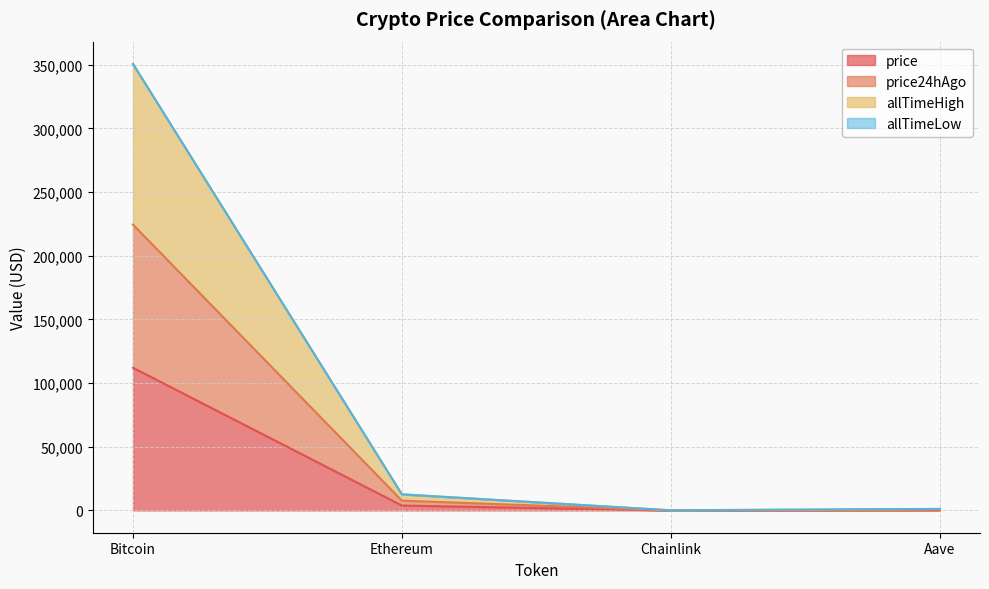

What value does the allTimeHigh series have at Chainlink?

88.3